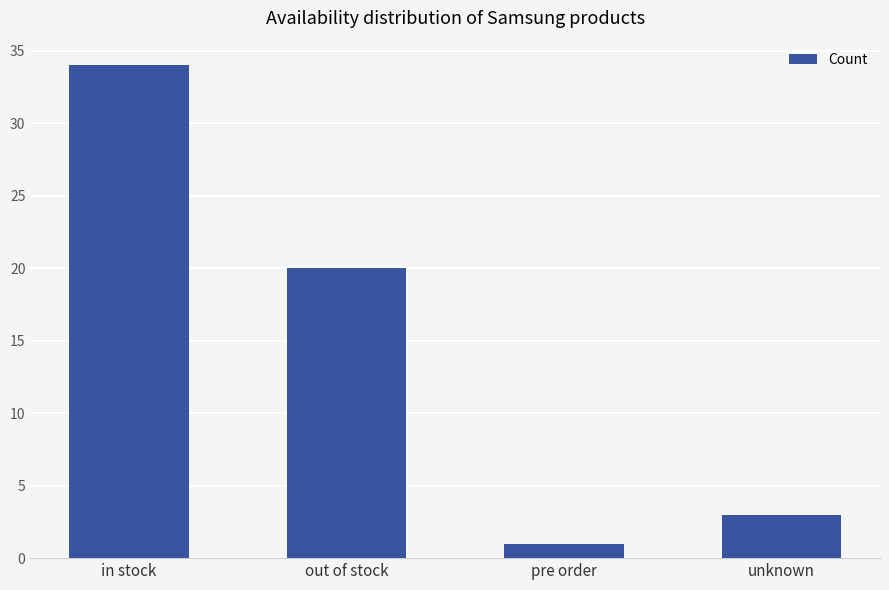

List the labels in order of value, largest first.

in stock, out of stock, unknown, pre order